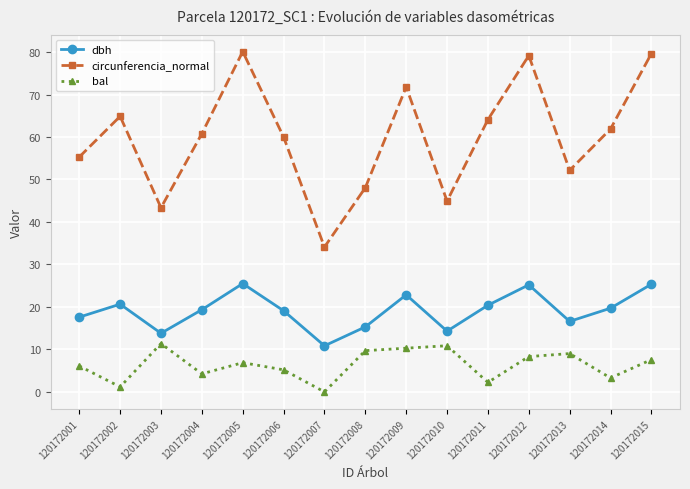

At 120172014, list the series in order from smallest to largest.

bal, dbh, circunferencia_normal